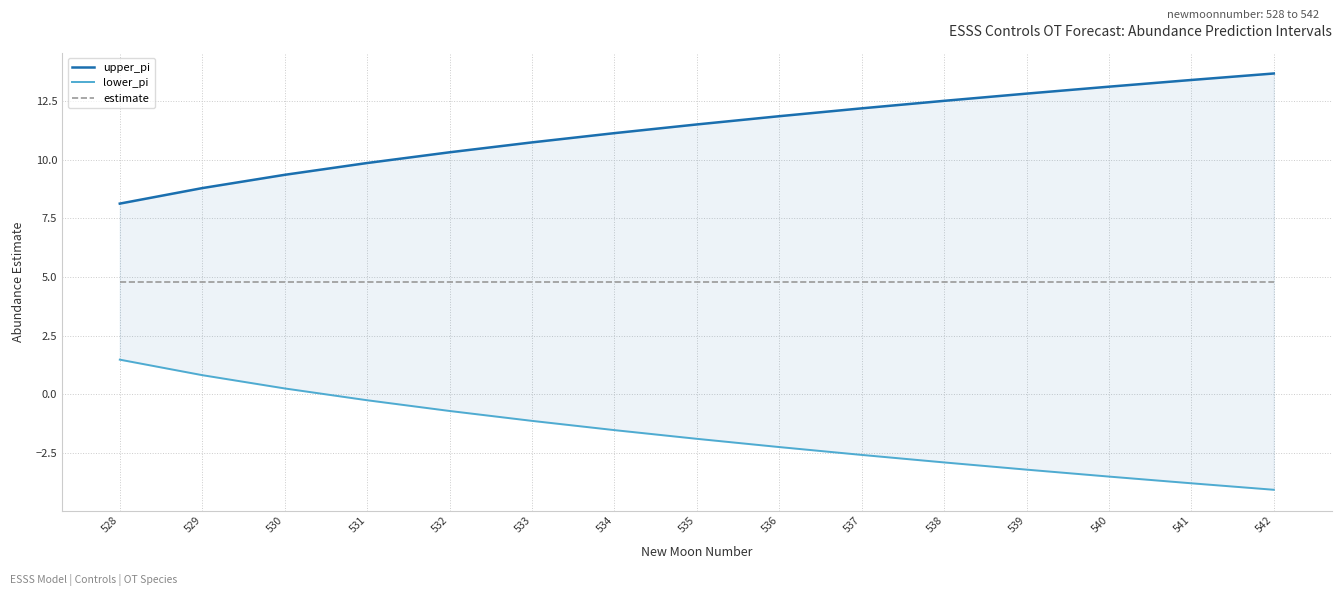

How many lines are shown in the chart?

3